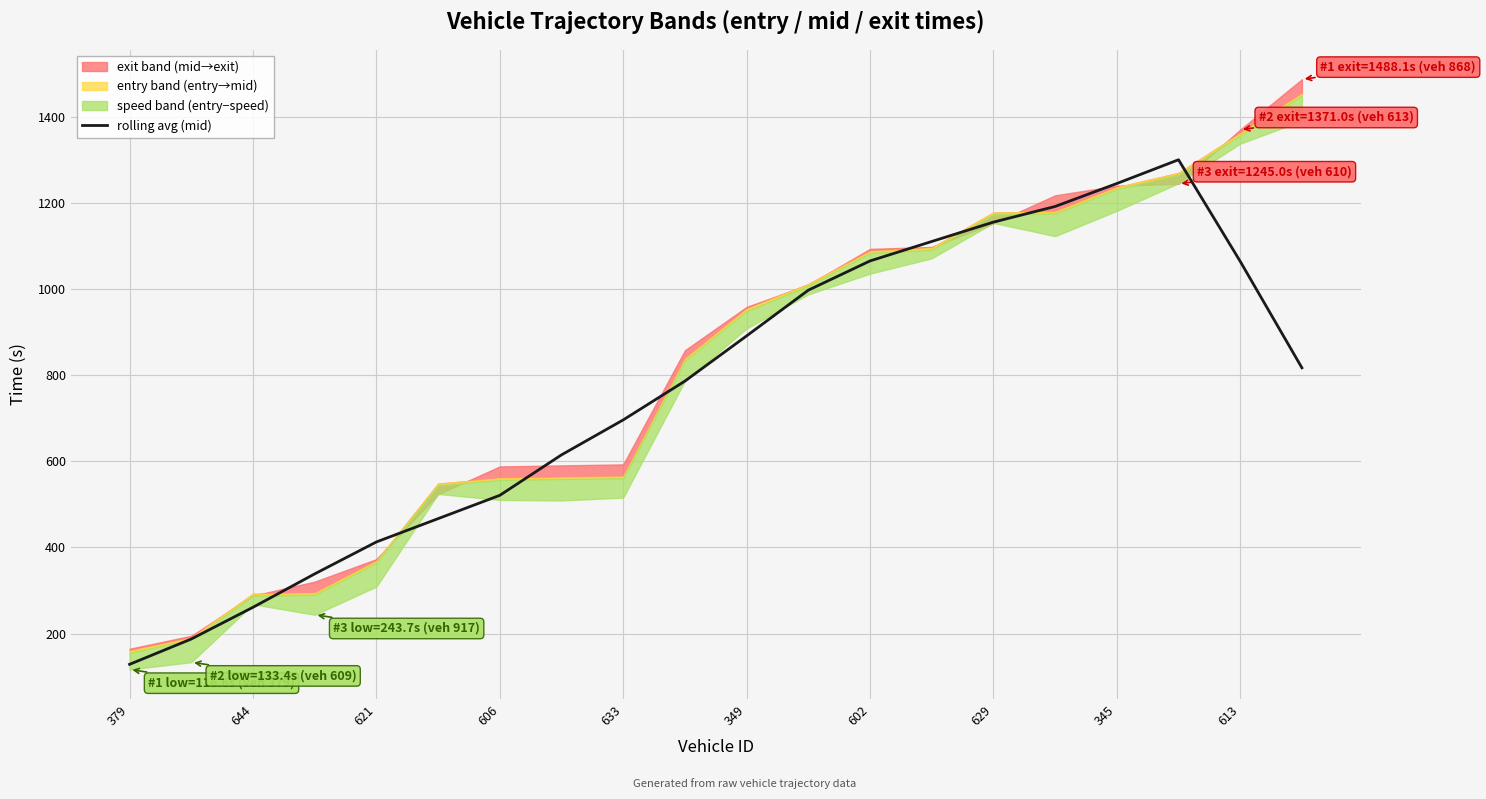

The rolling avg (mid) series shows 109.0 at 621. True or false?

False